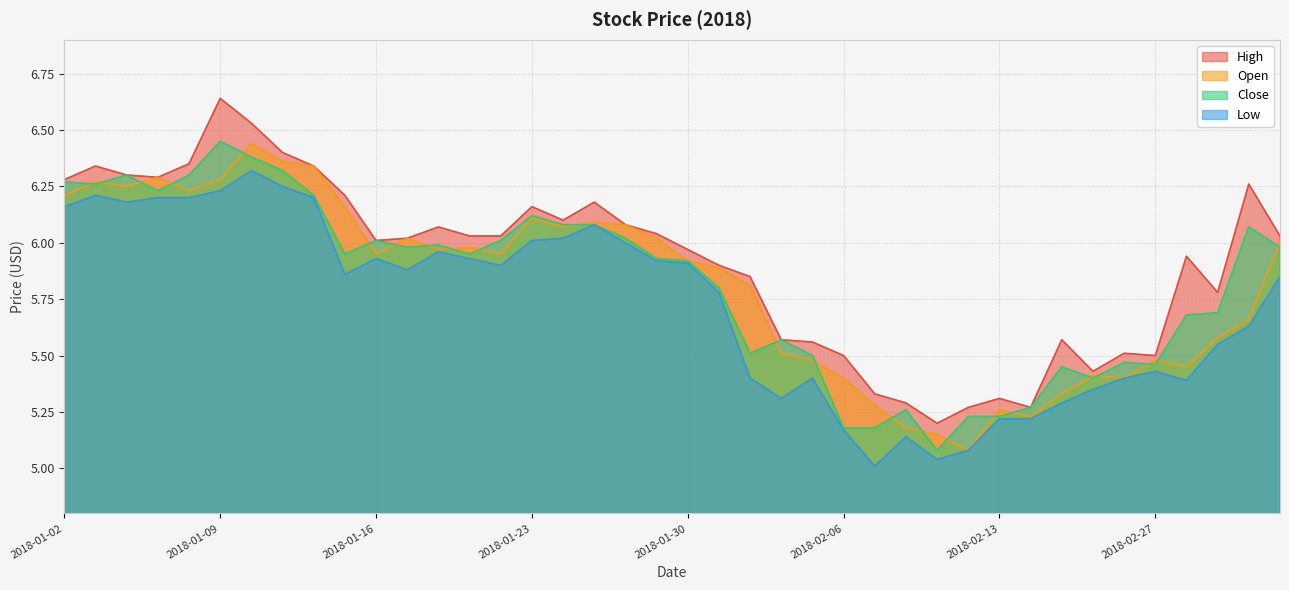

At which category does the chart reach its minimum across all series?

2018-02-07